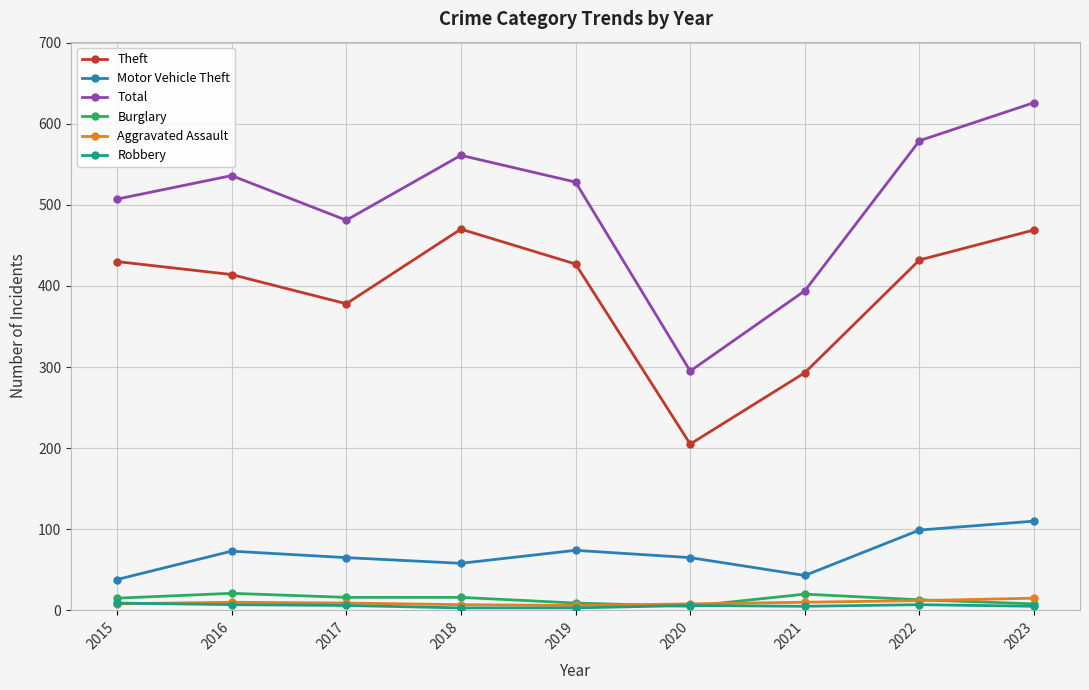

Rank the series by their maximum value, from lowest to highest.

Robbery, Aggravated Assault, Burglary, Motor Vehicle Theft, Theft, Total